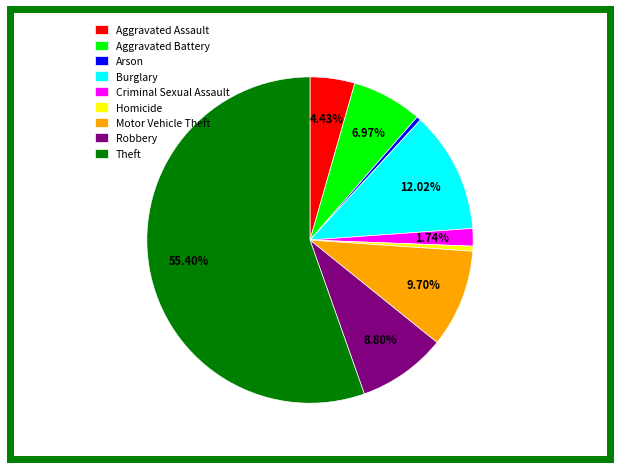

What is the ratio of the value at Robbery to the value at Theft?

0.2